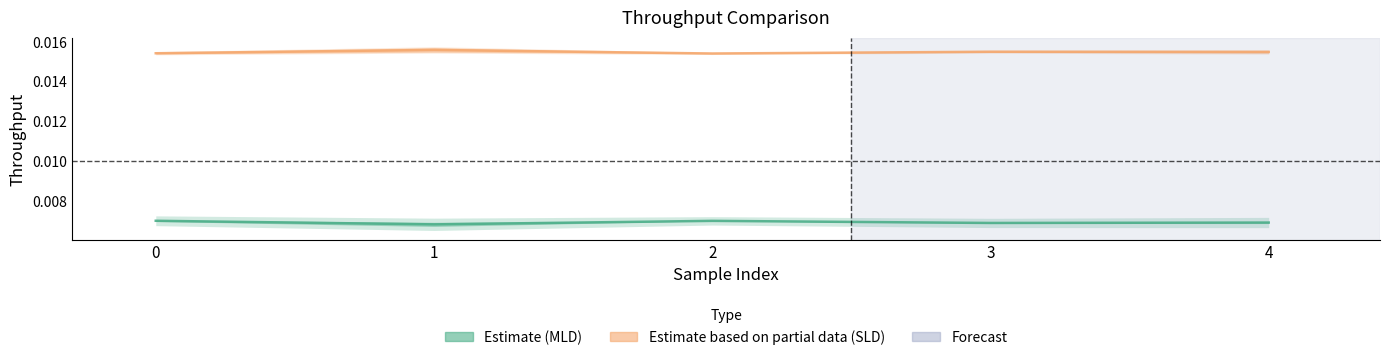

True or false: Throughput of SLD (mean) and Throughput of MLD (mean) cross at least once.

False